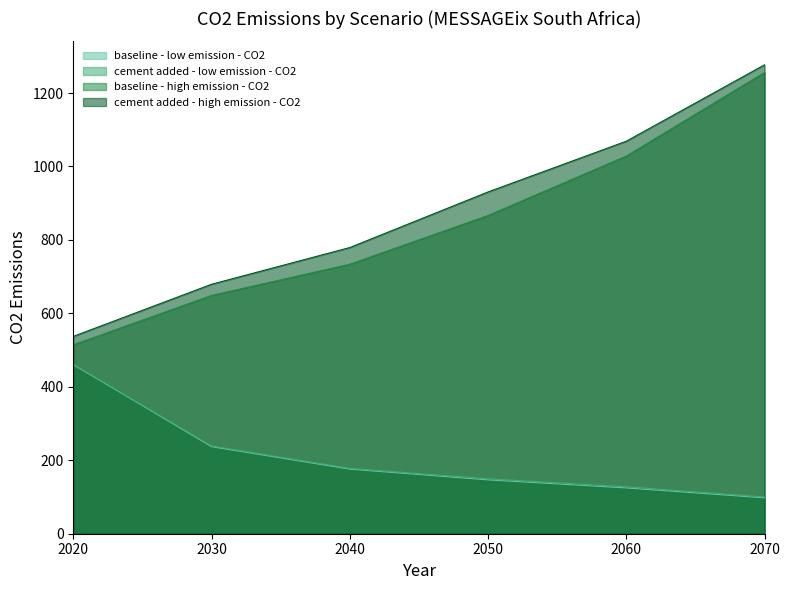

Which category has the lowest value across all series?

2070